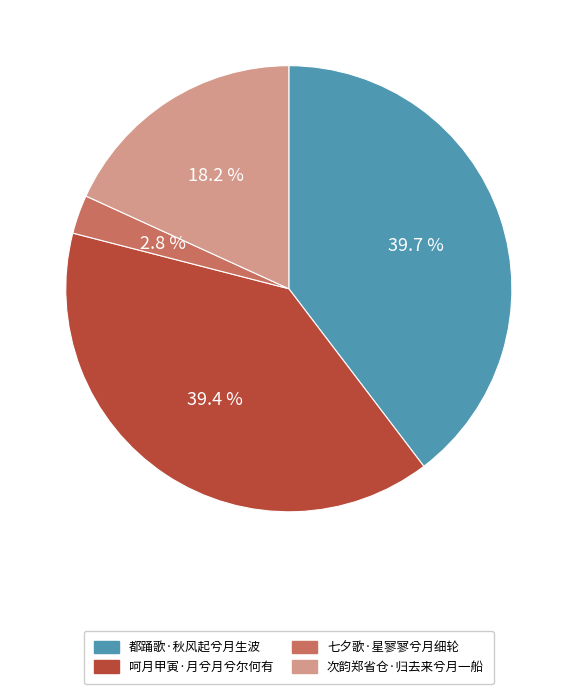

Is 次韵郑省仓·归去来兮月一船 the majority of the pie?

No